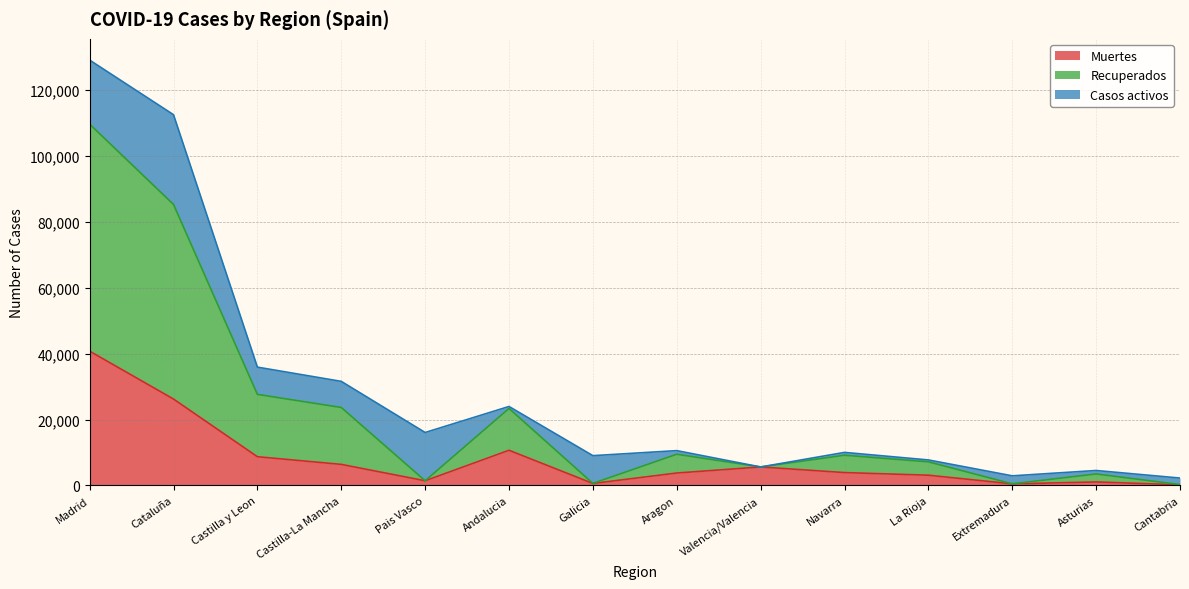

What is the total value across all series at Madrid?

129013